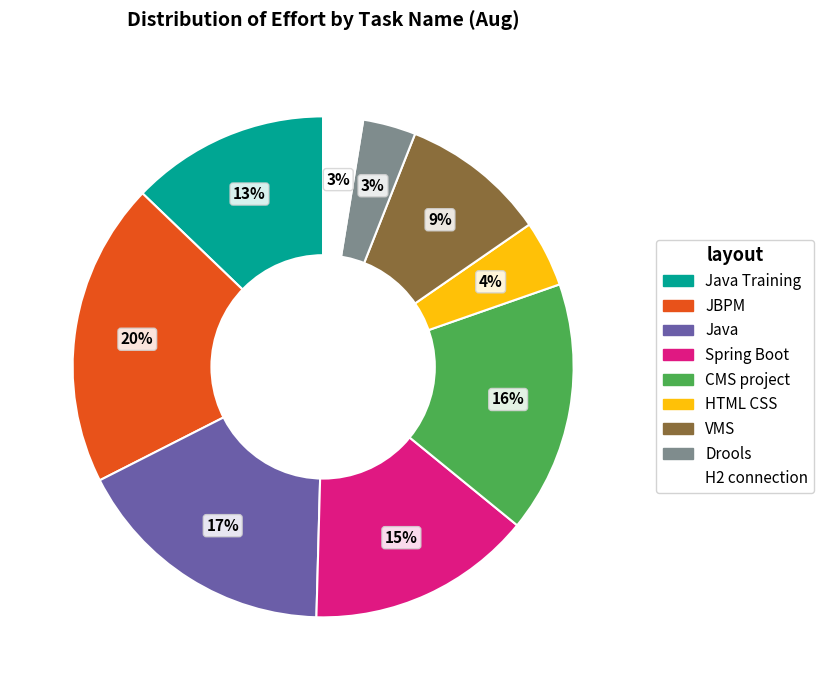

Is there any slice that represents more than half of the pie?

No